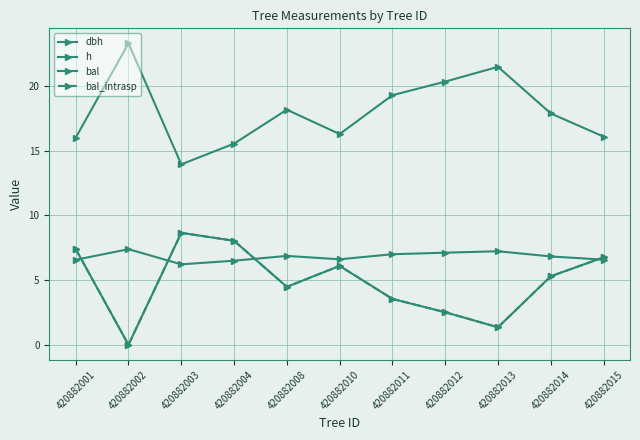

Reading left to right, transcribe all the data shown in this chart.

dbh: 16.0	23.3	13.9	15.5	18.1	16.3	19.3	20.3	21.5	17.9	16.1
h: 6.6	7.4	6.2	6.5	6.9	6.6	7.0	7.1	7.2	6.8	6.6
bal: 7.4	0.0	8.6	8.0	4.5	6.1	3.5	2.5	1.4	5.3	6.8
bal_intrasp: 7.4	0.0	8.6	8.0	4.5	6.1	3.5	2.5	1.4	5.3	6.8